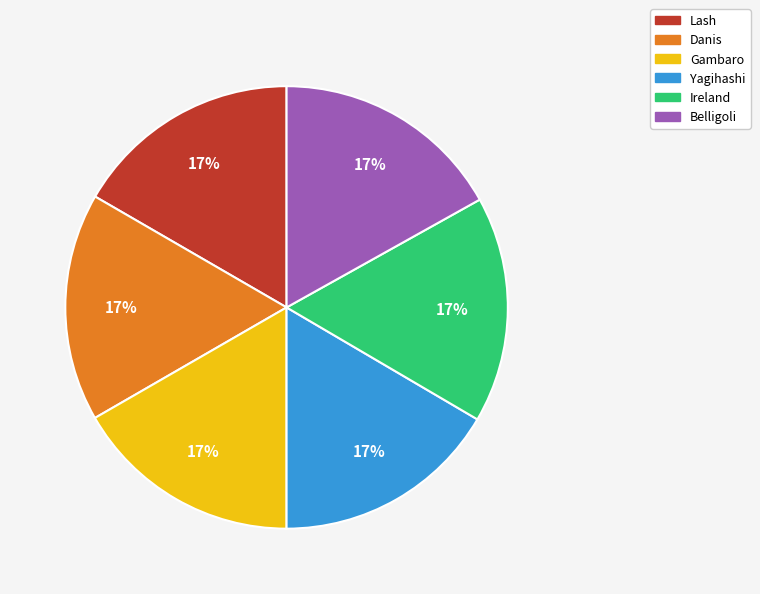

Is the sum of Danis and Belligoli greater than half?

No